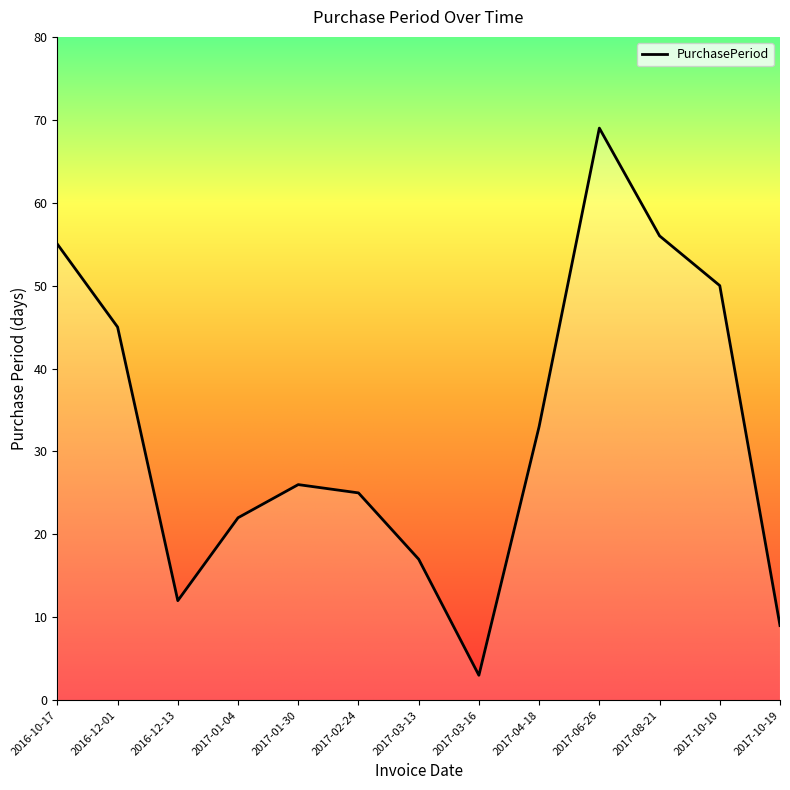

Which has a higher value, 2017-02-24 or 2017-04-18?

2017-04-18